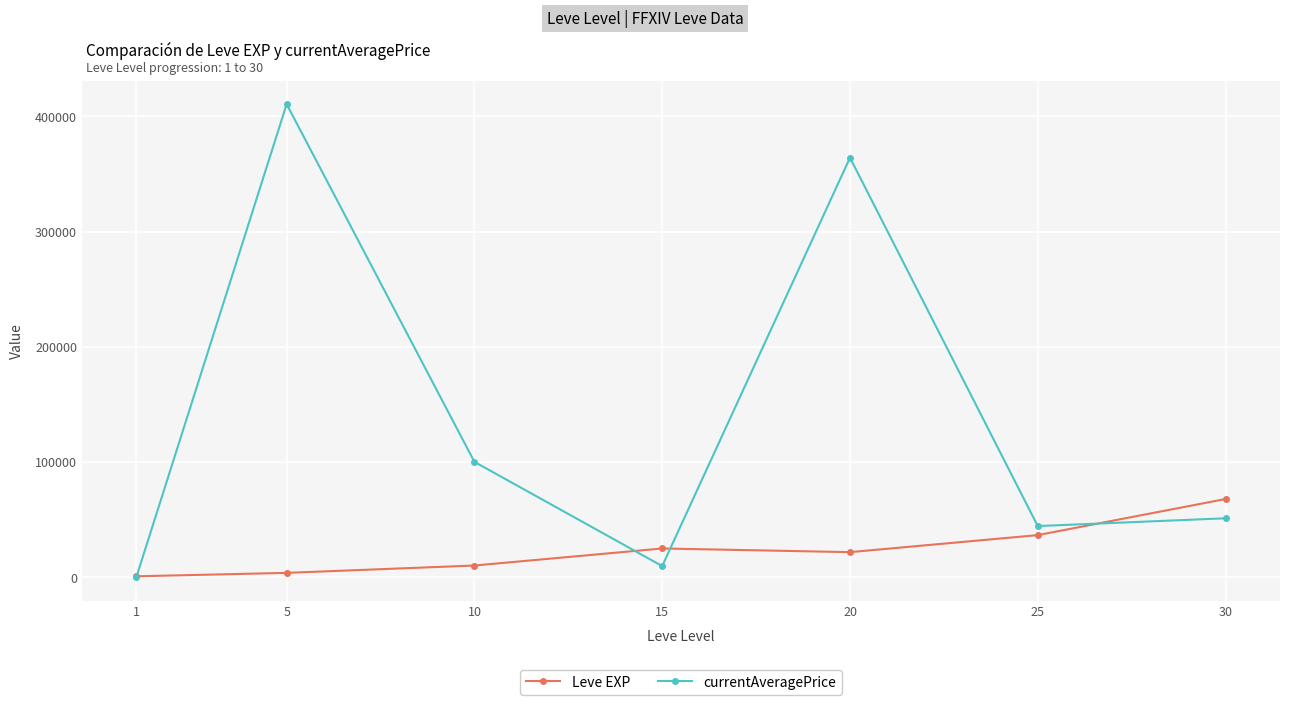

Count the number of categories in the chart.

7